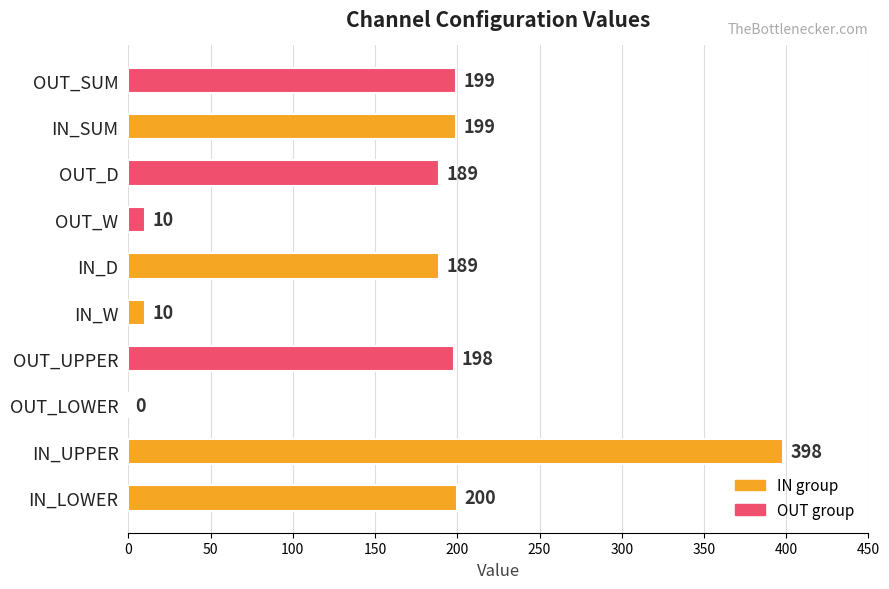

Between IN_D and IN_W, which is larger?

IN_D